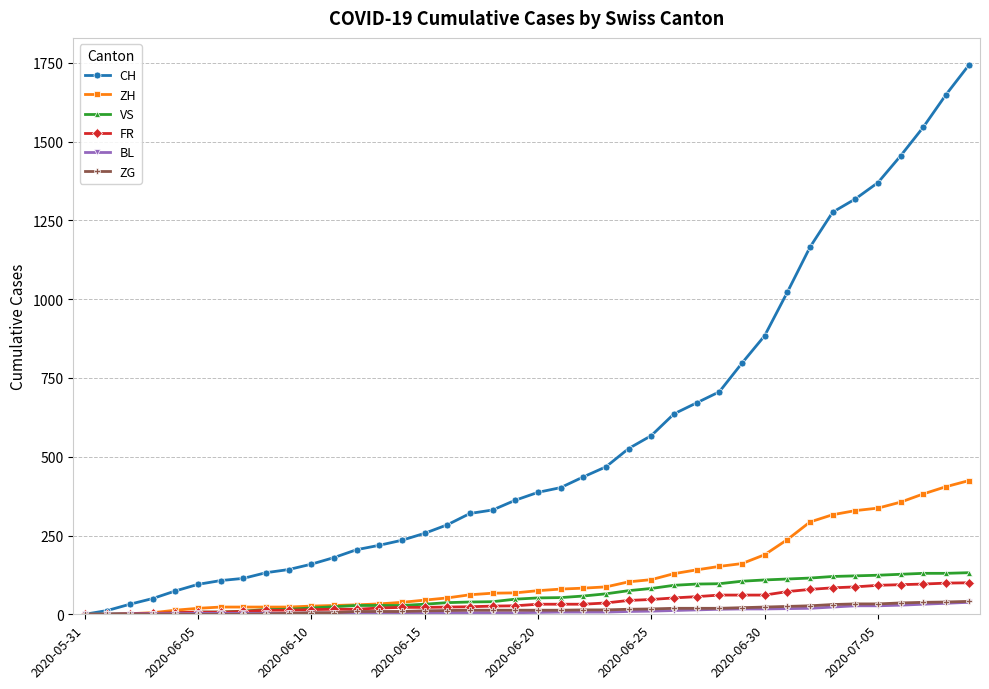

Which series has the largest total across all categories?

CH